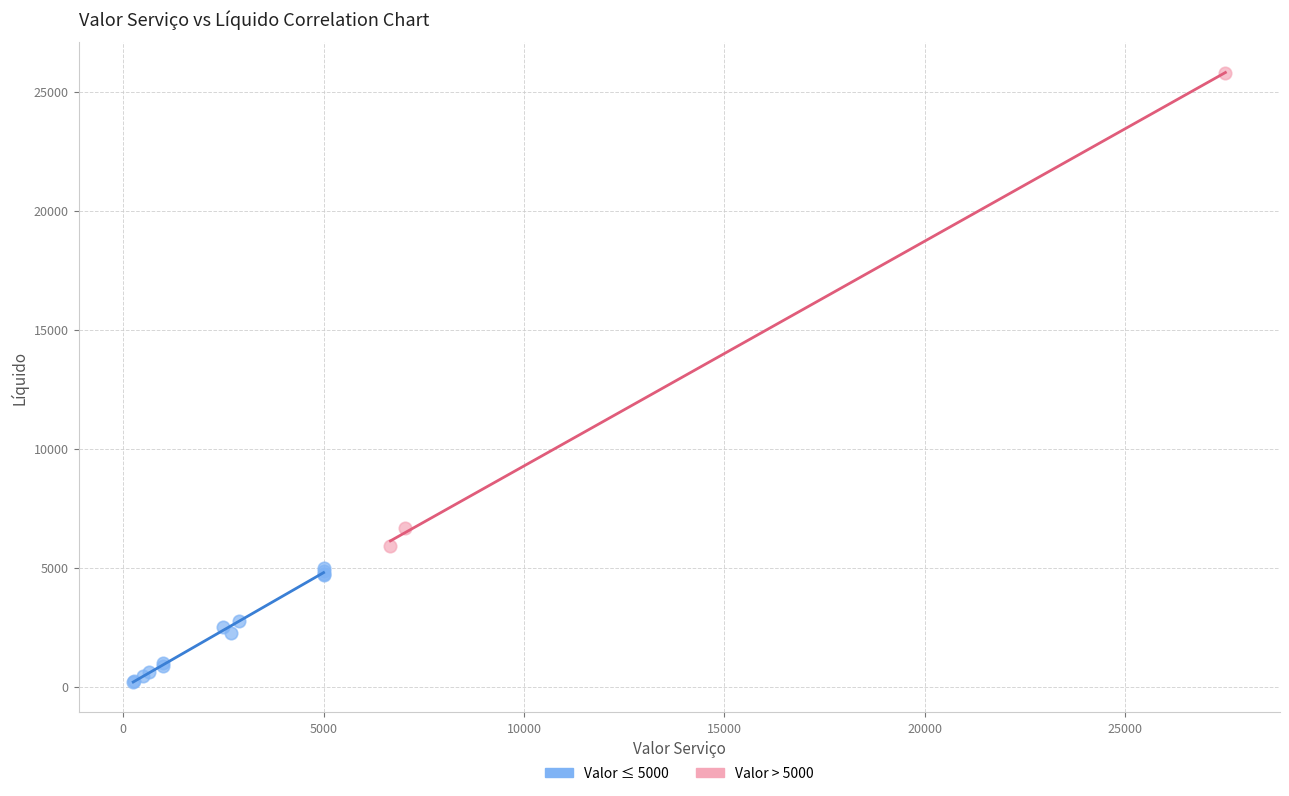

Which series reaches the maximum Y coordinate?

Valor > 5000